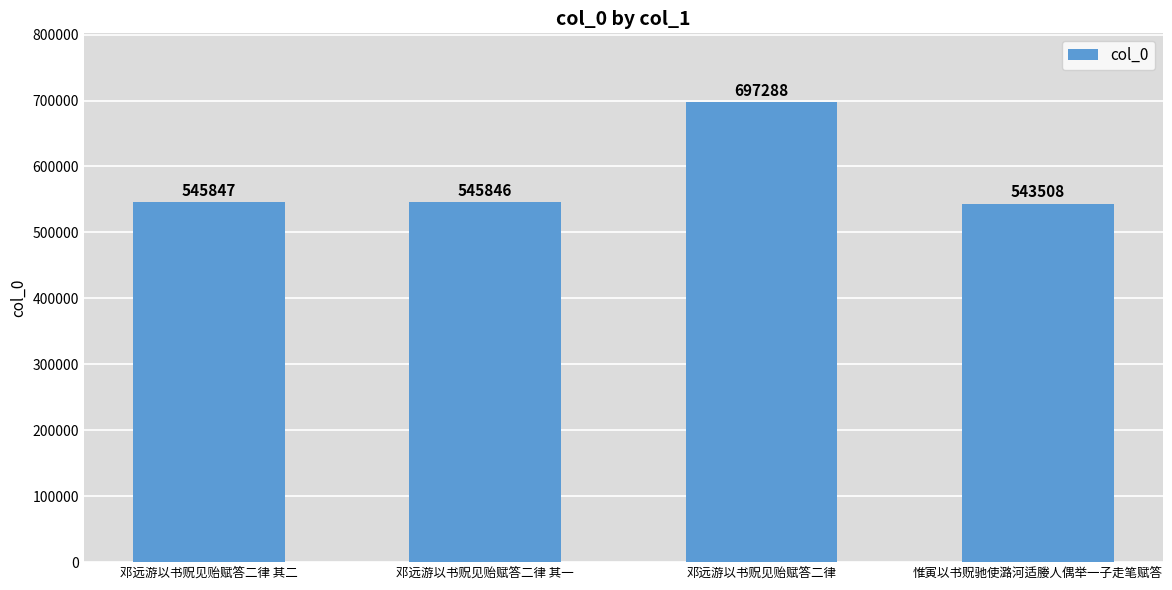

Reading left to right, extract all data points from this chart.

邓远游以书贶见贻赋答二律 其二=545847	邓远游以书贶见贻赋答二律 其一=545846	邓远游以书贶见贻赋答二律=697288	惟寅以书贶驰使潞河适媵人偶举一子走笔赋答=543508